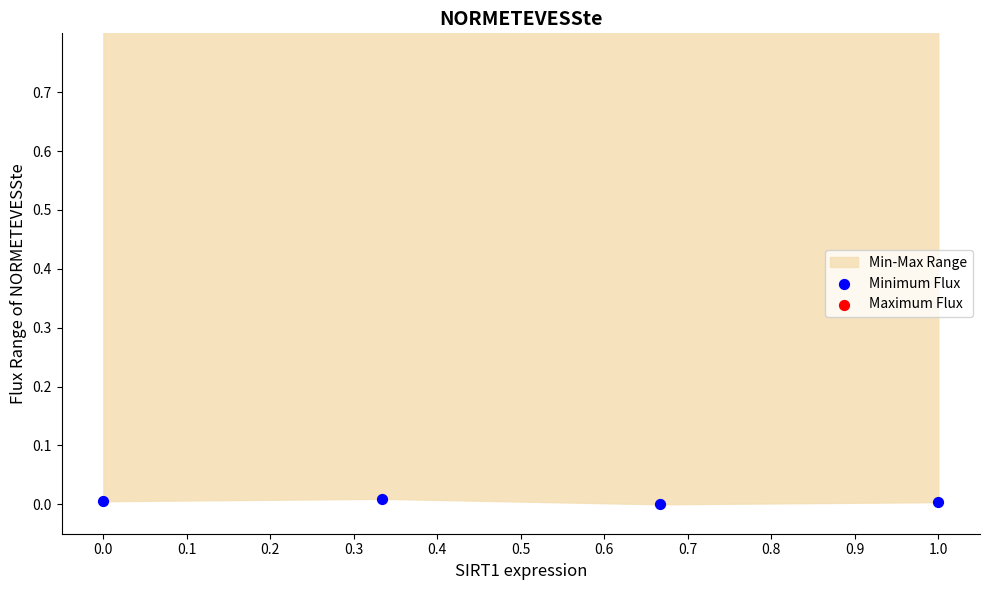

Which series contains the highest Y value?

Maximum Flux